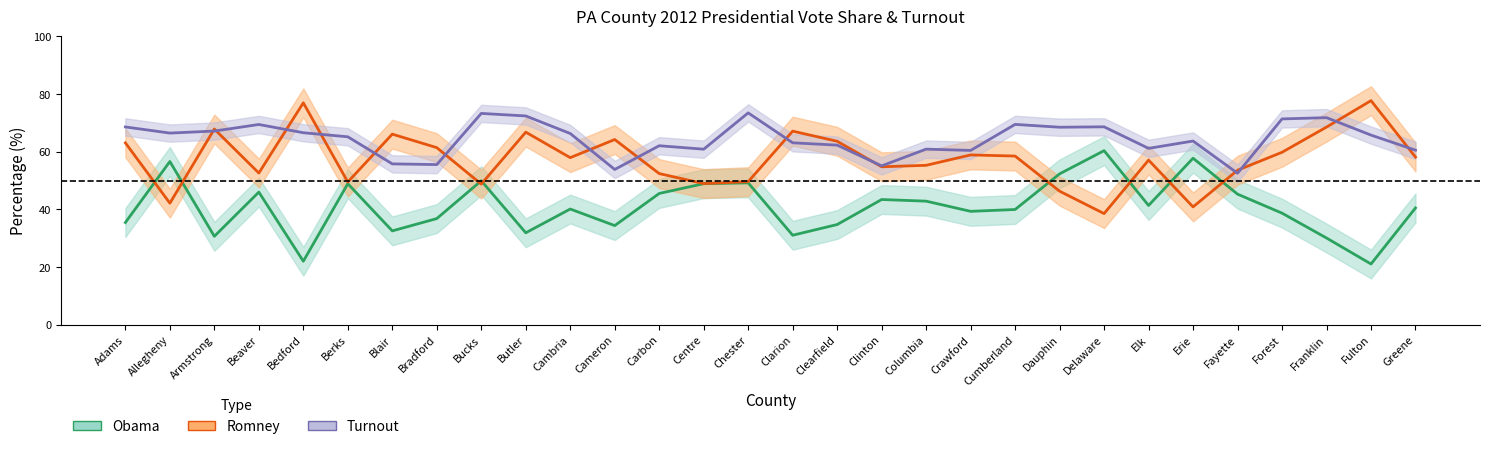

At which category does the chart reach its minimum across all series?

Fulton